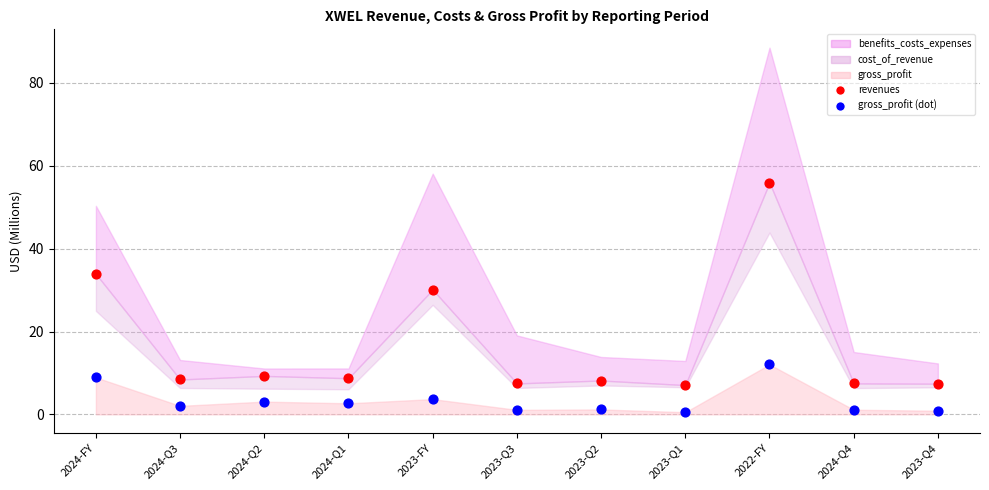

Which series contains the highest Y value?

revenues